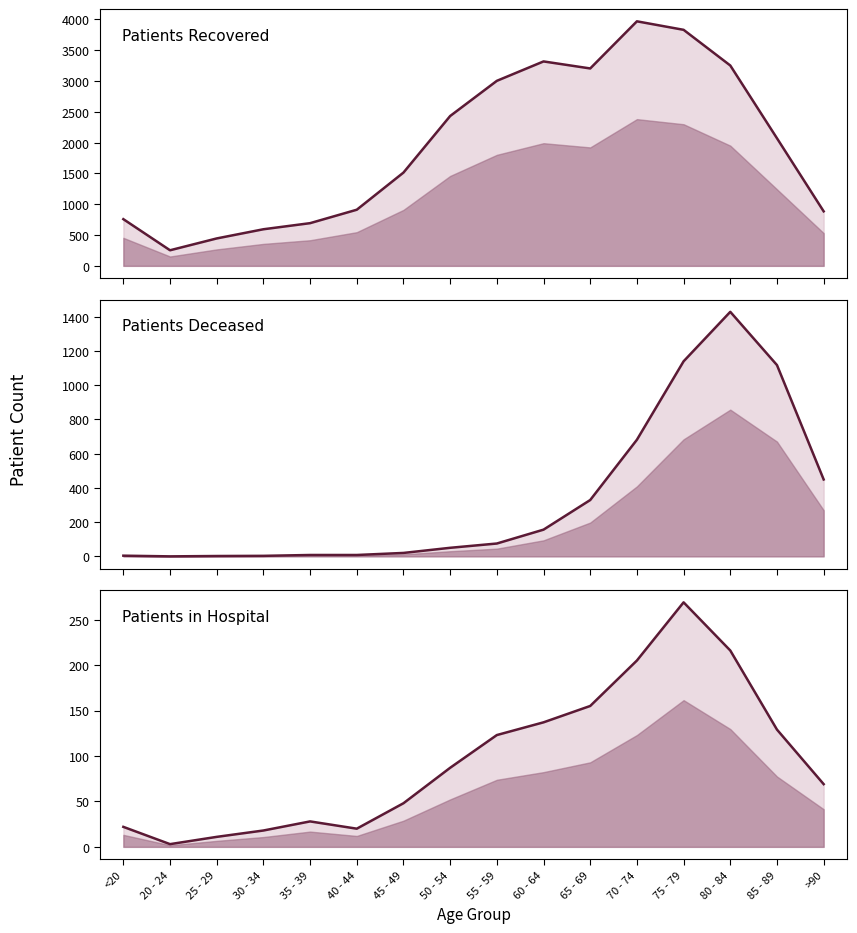

At which category does Patients in Hospital reach its first local peak?

35 - 39